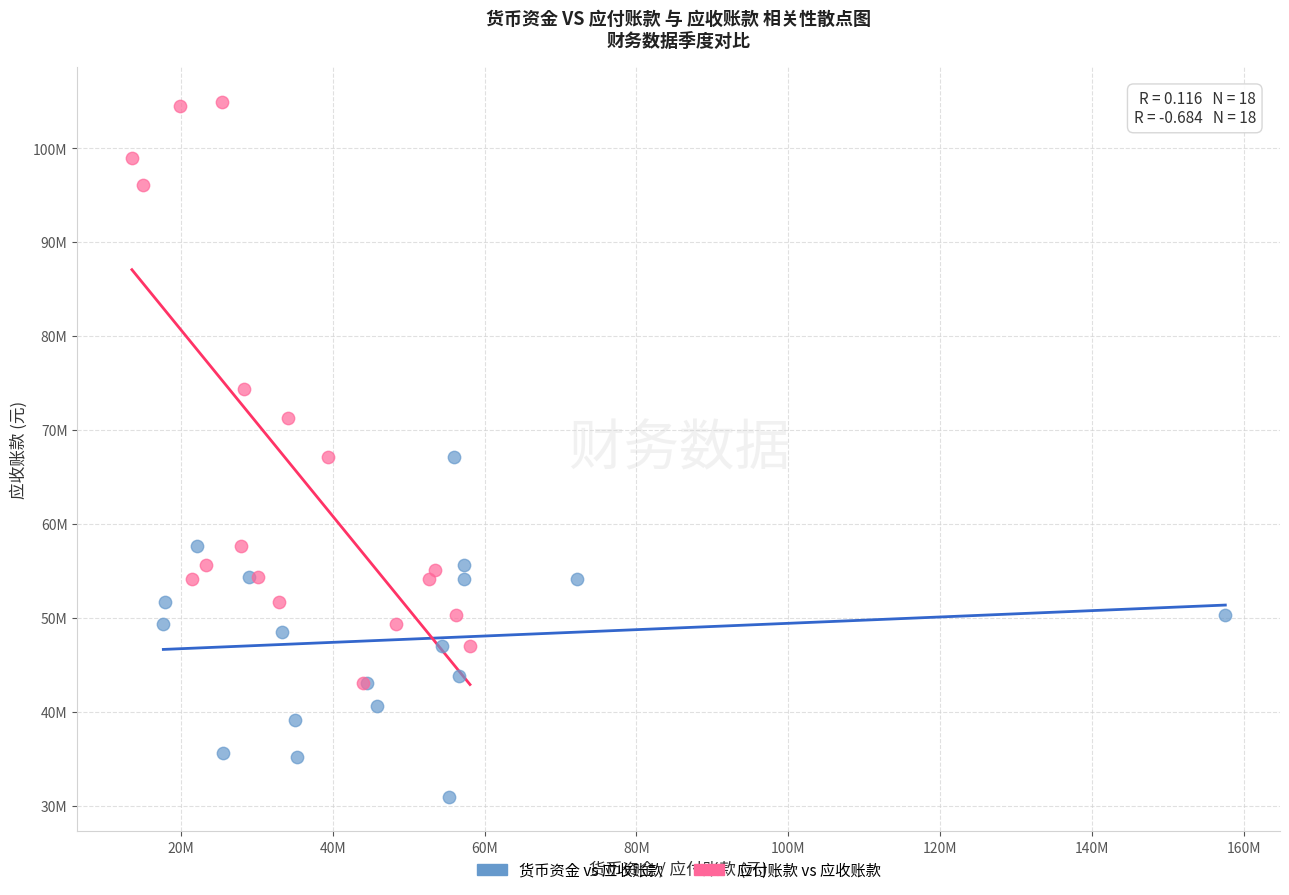

What are all the series names shown in the legend?

货币资金 vs 应收账款, 应付账款 vs 应收账款